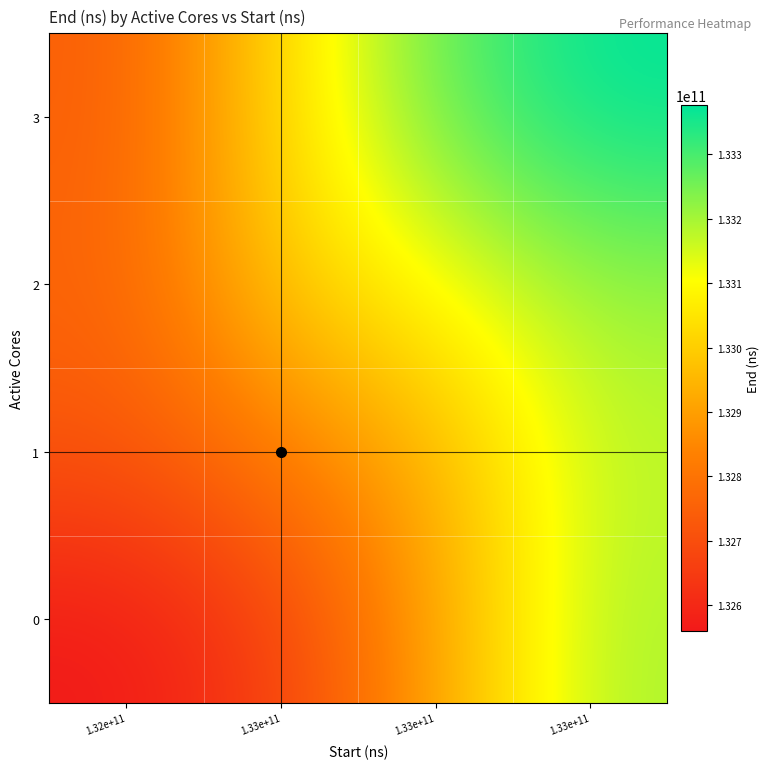

Reading left to right, what are all the values shown in this chart?

0: 1.32e+11=132559738419.0	1.33e+11=132663435521.7	1.33e+11=132903624201.0	1.33e+11=133194083295.4
1: 1.32e+11=132719586889.3	1.33e+11=132823283992.0	1.33e+11=132933641803.2	1.33e+11=133172842794.4
2: 1.32e+11=132759871934.0	1.33e+11=132993399904.8	1.33e+11=133103757716.0	1.33e+11=133210986043.2
3: 1.32e+11=132741932998.6	1.33e+11=133026719072.6	1.33e+11=133269049547.8	1.33e+11=133376277875.0